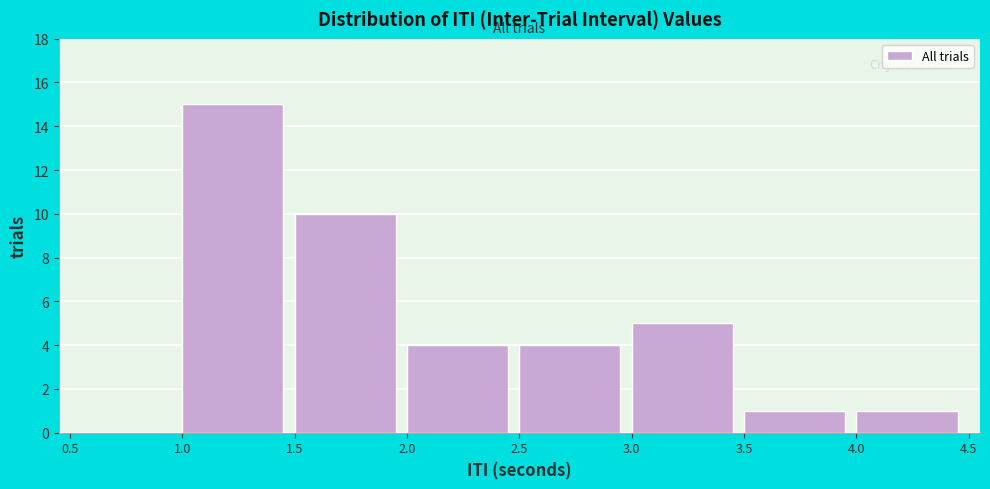

Reading left to right, list every bar in this chart as the range it spans on the x-axis followed by its height. The values are not printed on the chart, so give them approximately, as read against the axis.

0.5 to 1.0: 0
1.0 to 1.5: 15
1.5 to 2.0: 10
2.0 to 2.5: 4
2.5 to 3.0: 4
3.0 to 3.5: 5
3.5 to 4.0: 1
4.0 to 4.5: 1